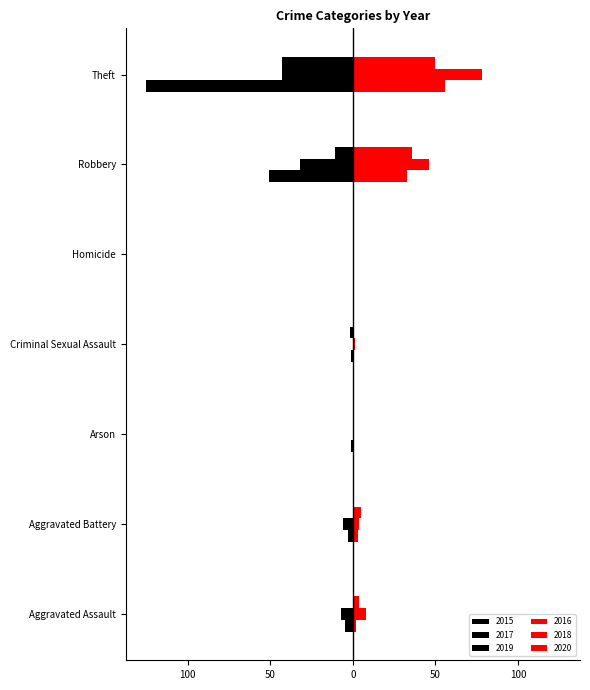

Count the 2017 values in the range -32 to 0.

6